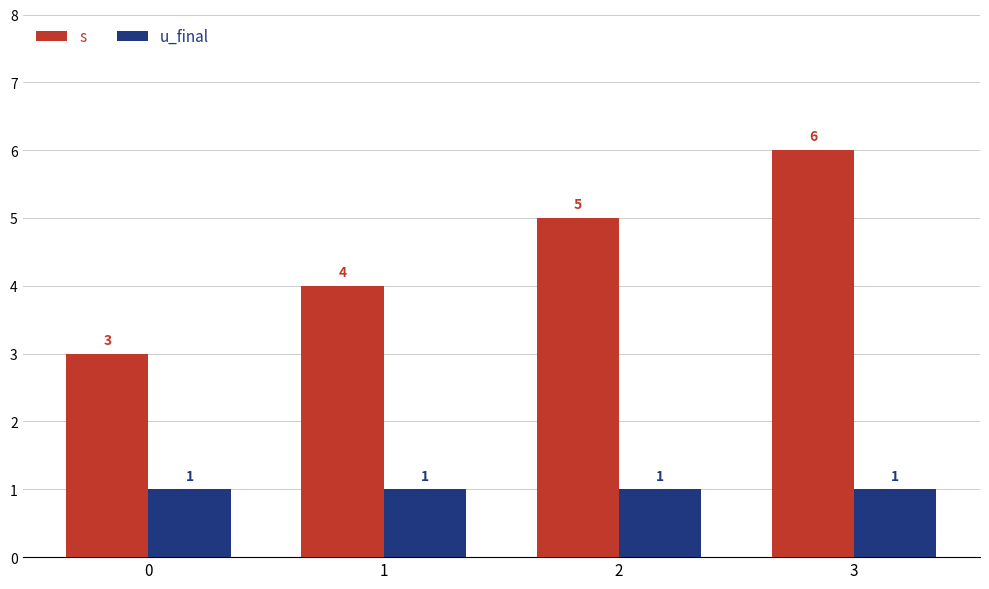

List the labels in order of s value, smallest first.

0, 1, 2, 3